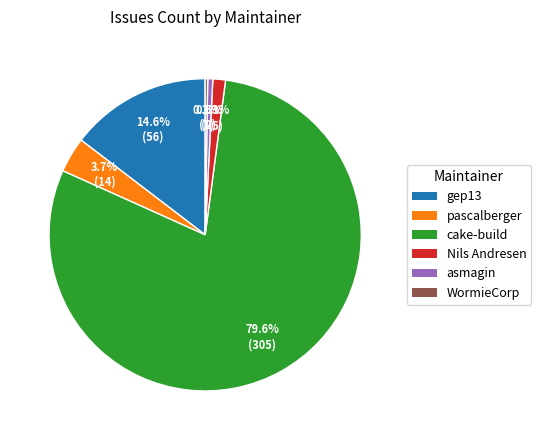

Is there any slice that represents more than half of the pie?

Yes